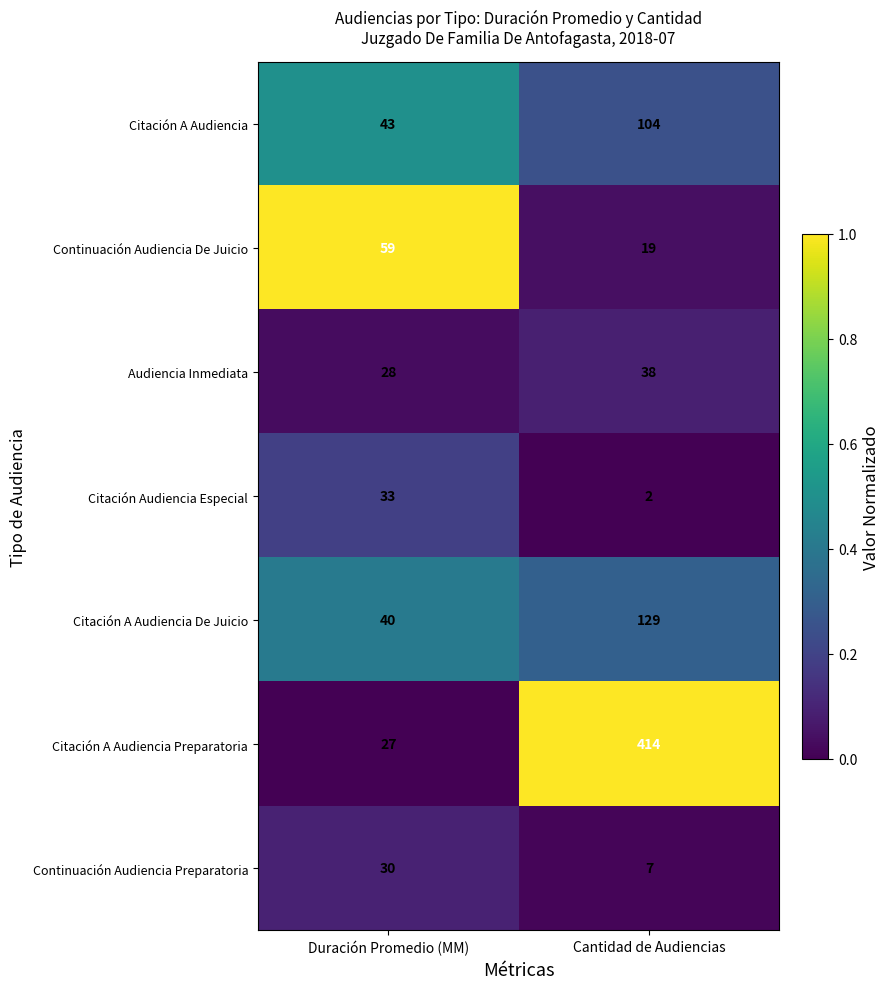

At which category does the chart reach its peak across all series?

Cantidad de Audiencias